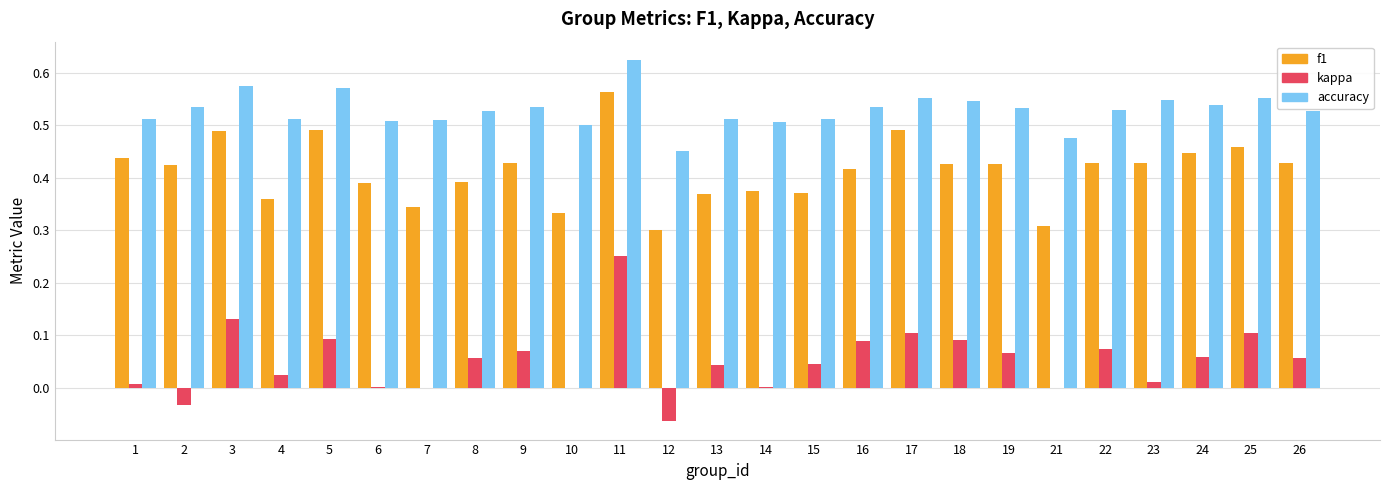

What is the sum of all f1 values?

10.3